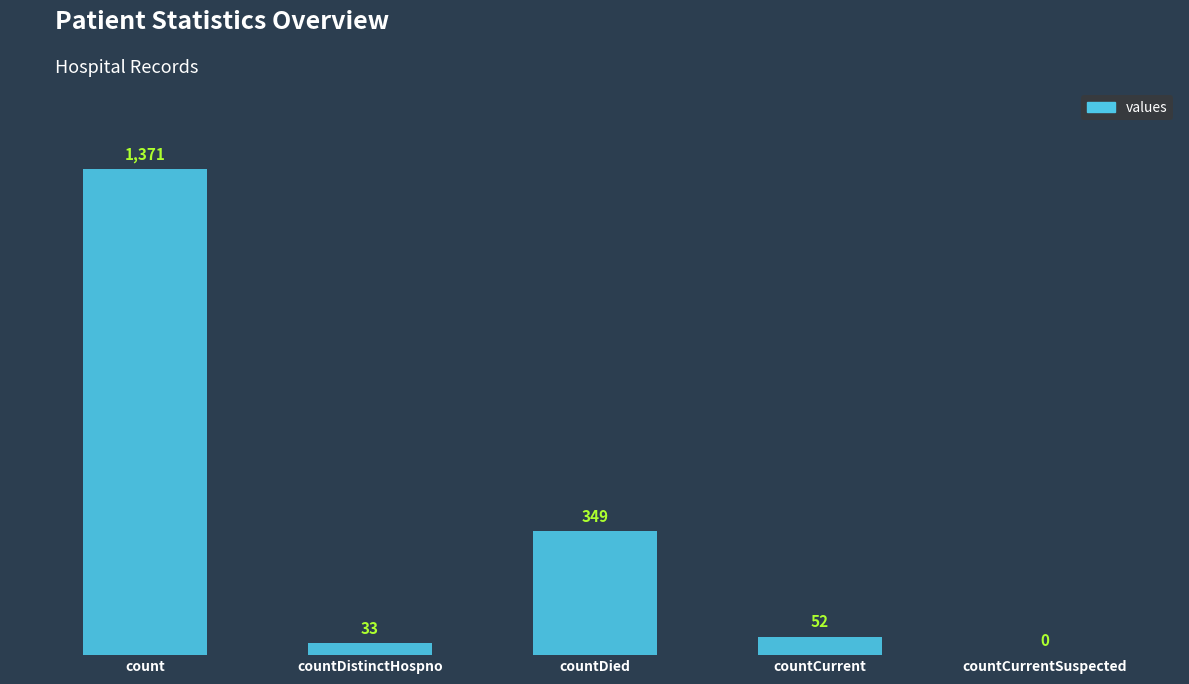

Which has a higher value, countCurrentSuspected or count?

count